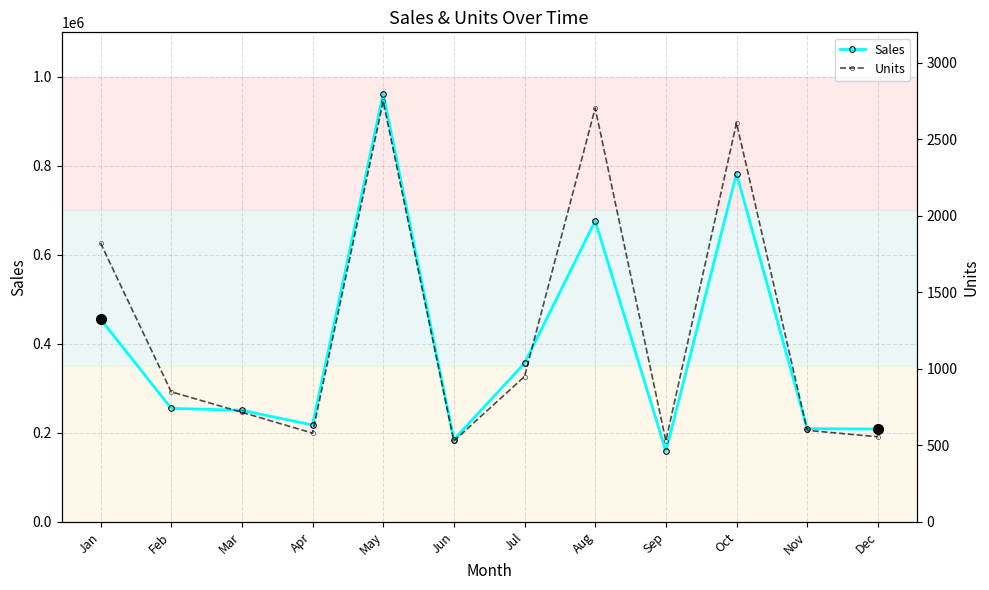

How many values in the Units series are below 850?

6